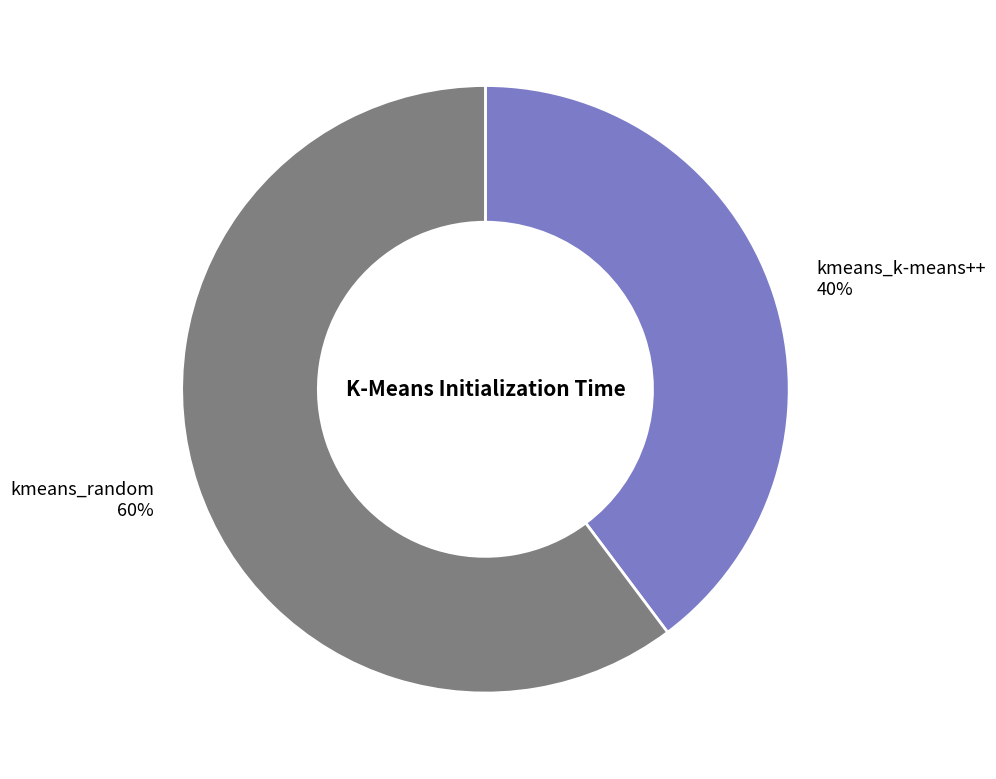

Rank the categories by value from highest to lowest.

kmeans_random, kmeans_k-means++